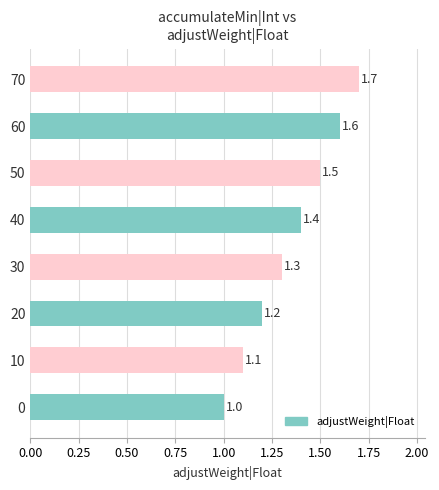

What is the difference between the maximum and minimum values?

0.7